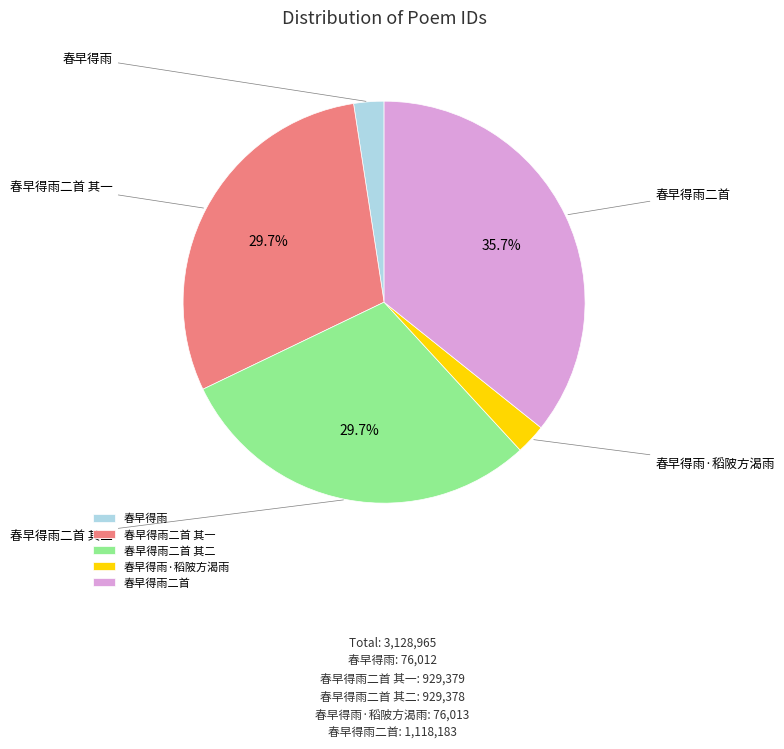

To the nearest percent, what is the combined percentage of 春早得雨·稻陂方渴雨 and 春早得雨二首?

38%